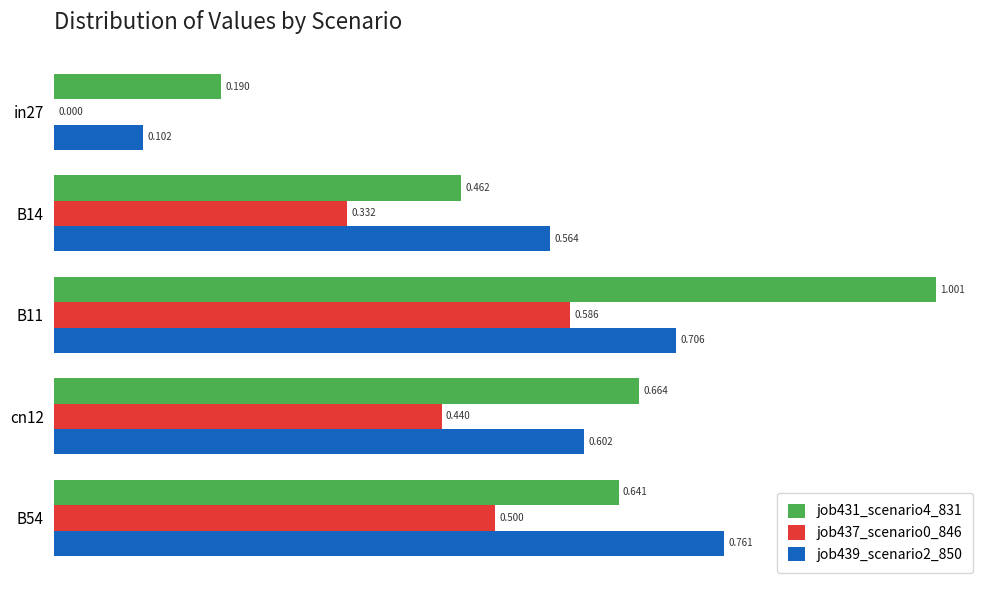

At which category is the sum across all series the highest?

B11